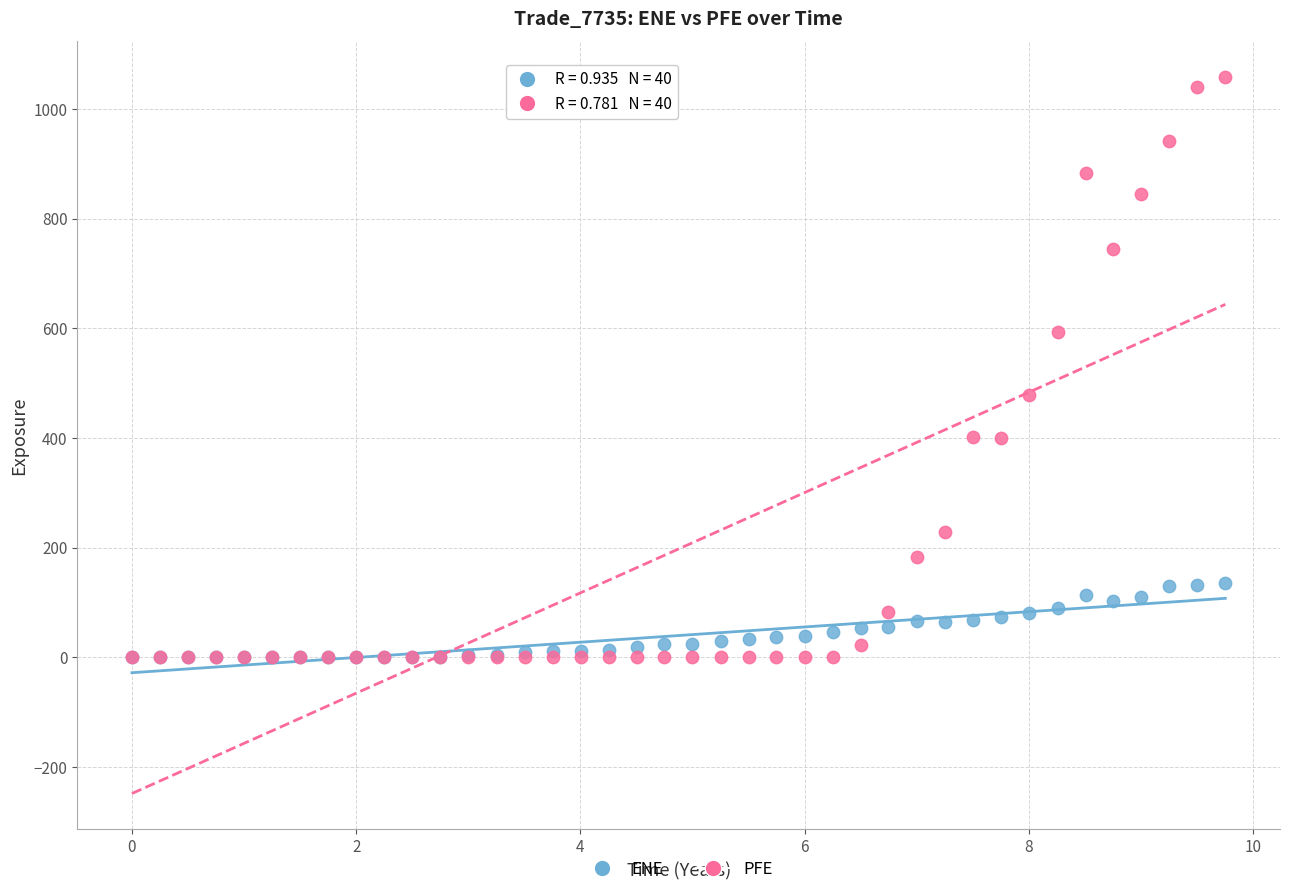

Which series has the largest Y range (max minus min)?

PFE